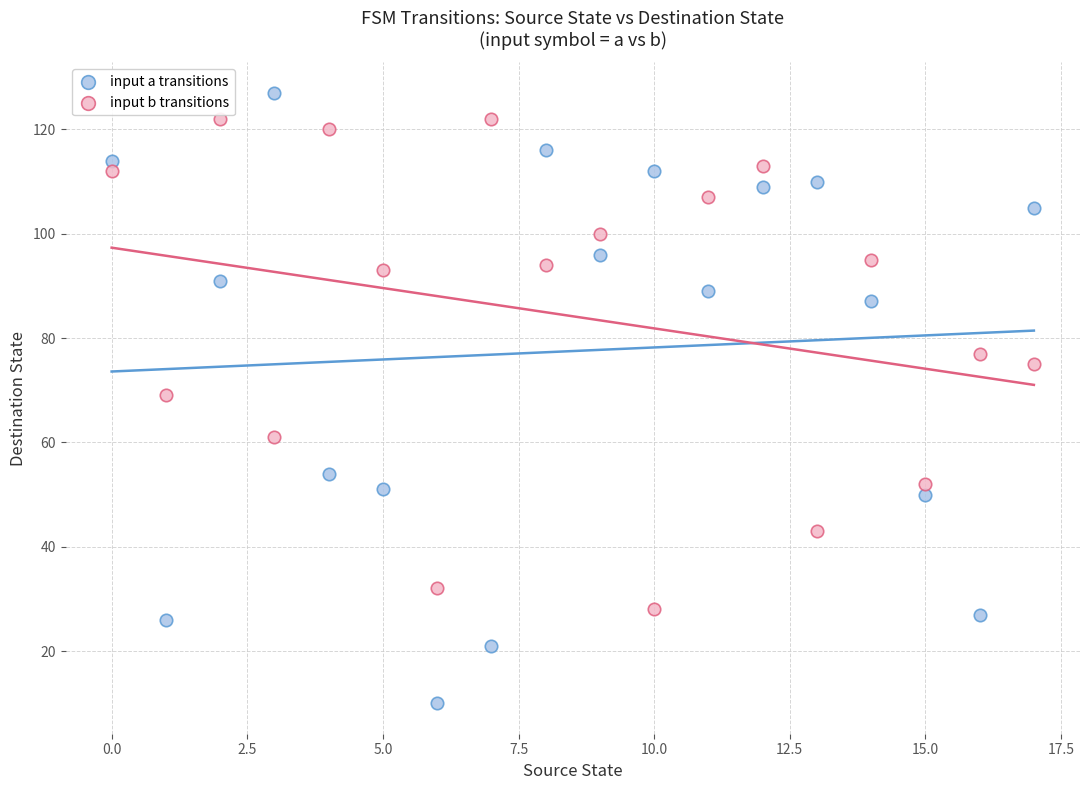

Across all data points, what is the range of Y values (max minus min)?

117